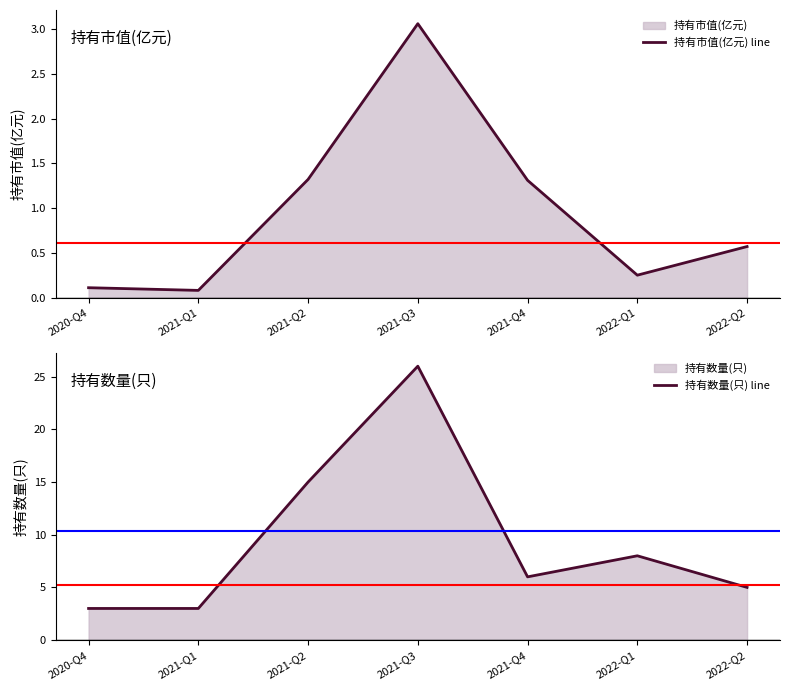

Where is the first local minimum for 持有市值(亿元) line?

2021-Q1